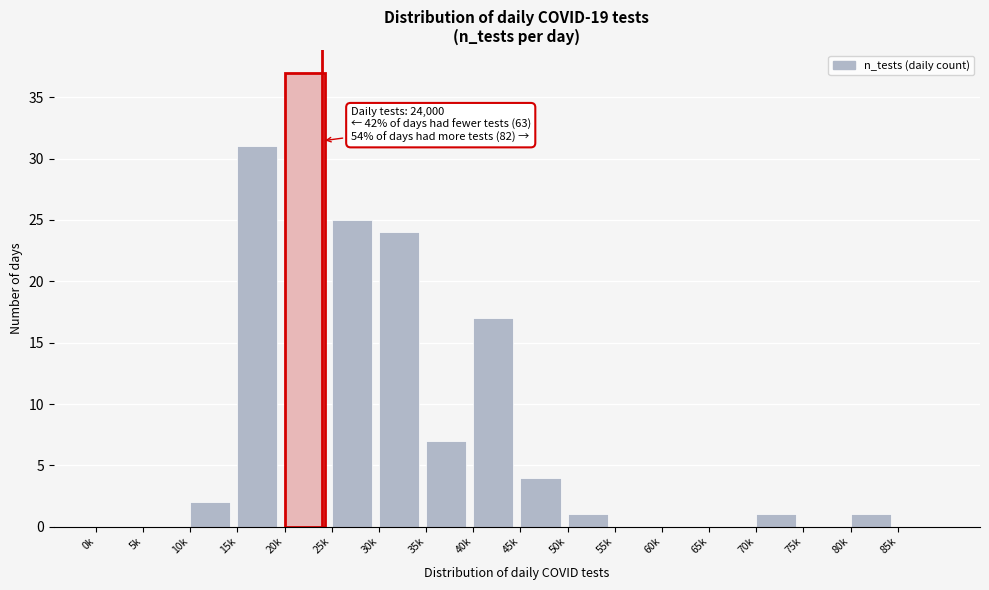

Reading left to right, extract all data points from this chart.

0k=0	5k=0	10k=2	15k=31	20k=37	25k=25	30k=24	35k=7	40k=17	45k=4	50k=1	55k=0	60k=0	65k=0	70k=1	75k=0	80k=1	85k=0